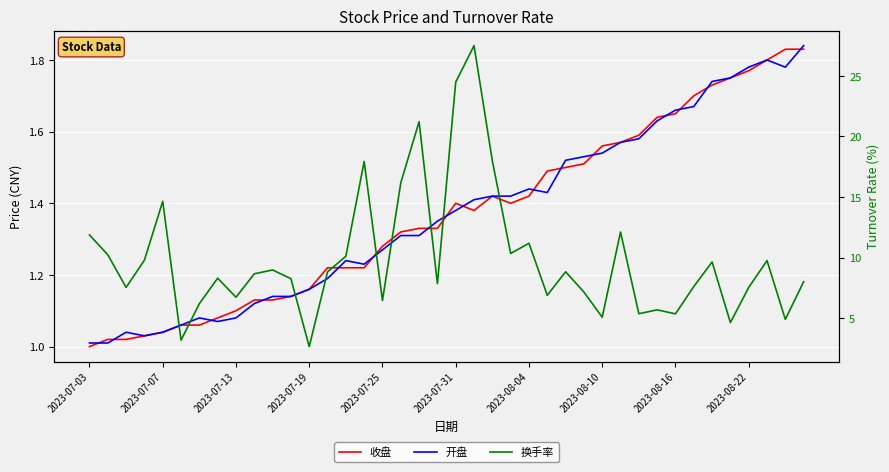

Between 15 and 28, which series saw the biggest shift?

换手率